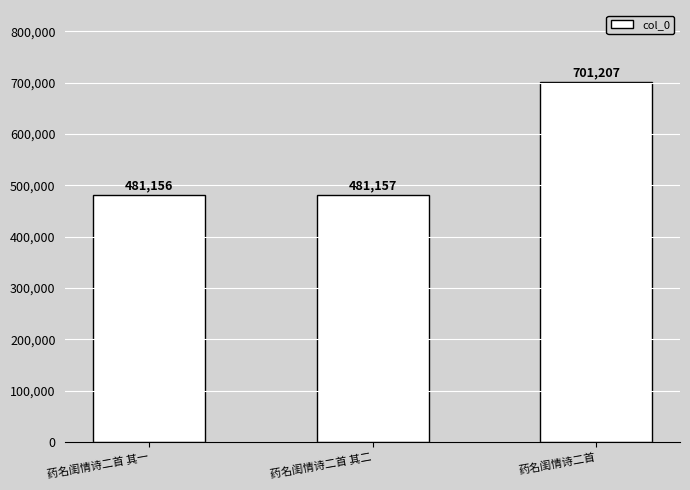

Rank the categories by value from lowest to highest.

药名闺情诗二首 其一, 药名闺情诗二首 其二, 药名闺情诗二首